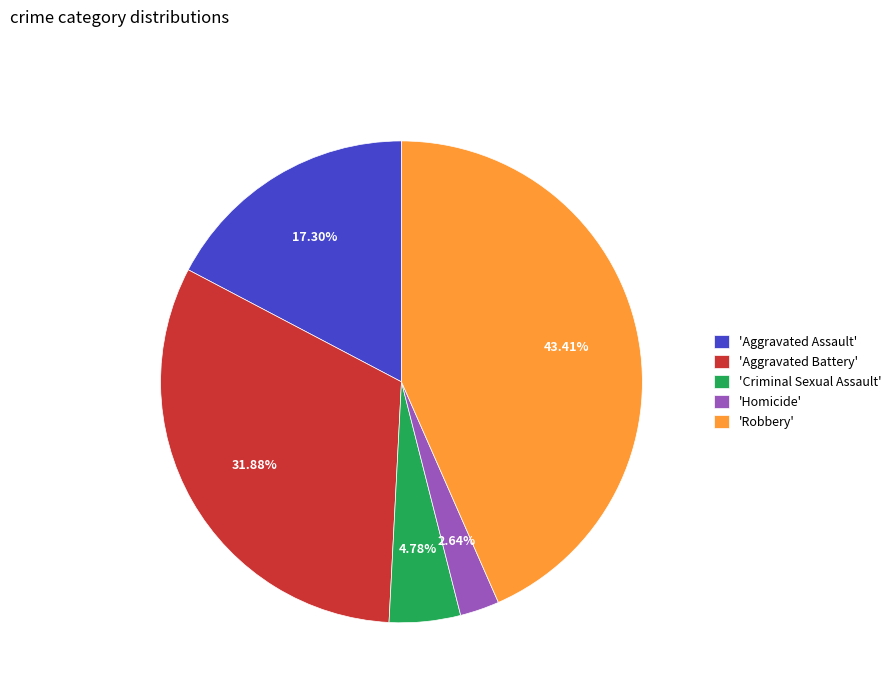

To the nearest percent, what is the difference between the largest and smallest slice percentages?

41%